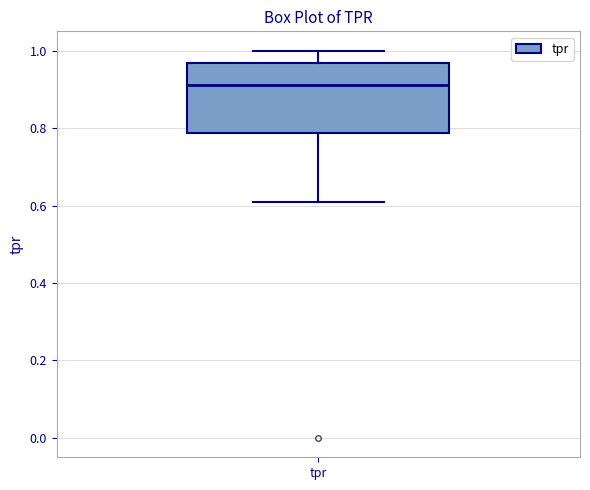

Where is the lower edge of the box for tpr on the y-axis? The values are not printed on the chart, so give them approximately, as read against the axis.

0.78